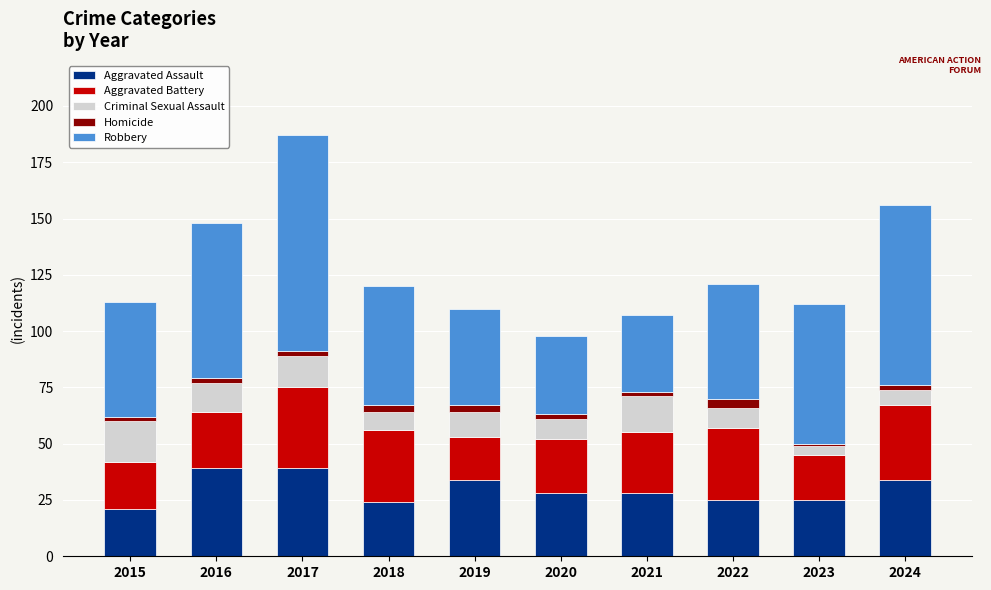

At which category is the sum across all series the highest?

2017